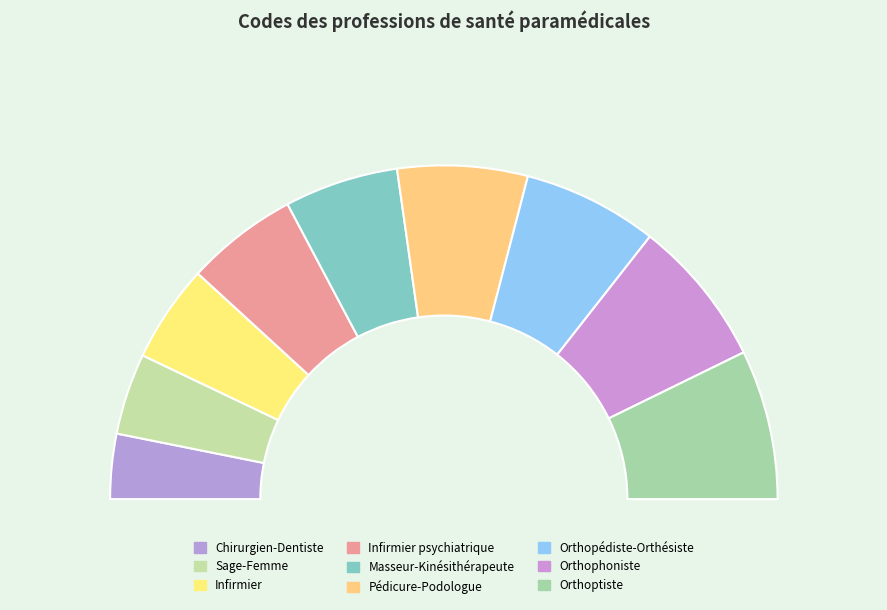

Is it true that Orthopédiste-Orthésiste is 13% of the pie?

True